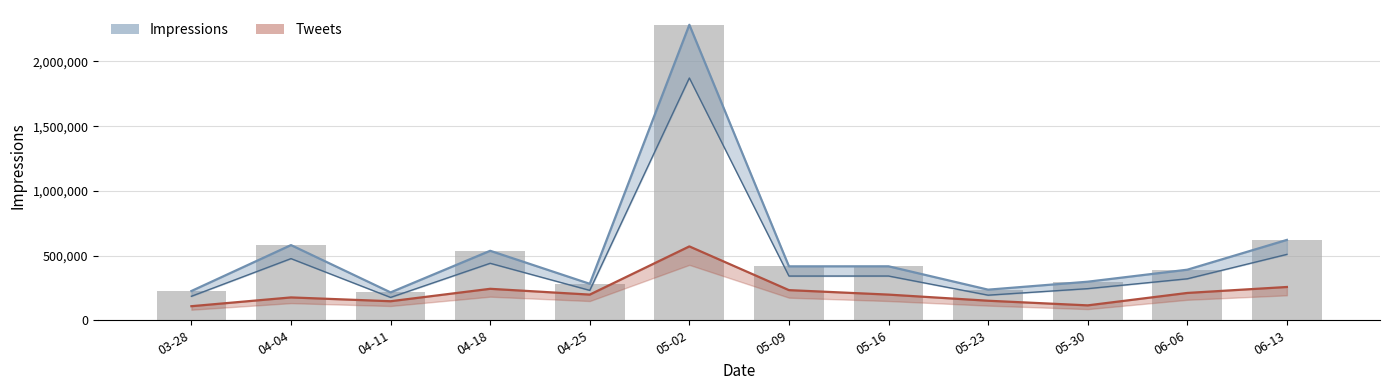

What is the label of the 9th bar from the left?

05-23